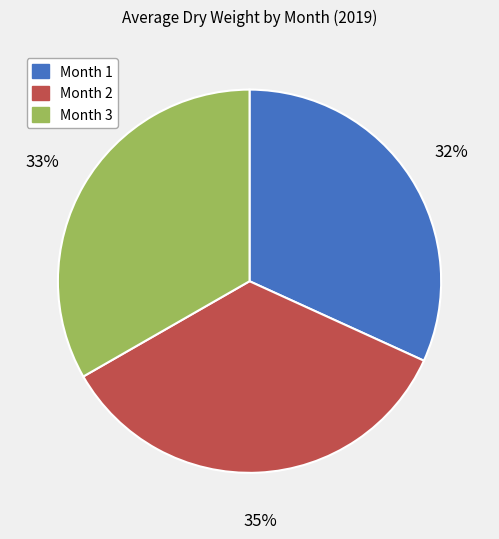

To the nearest percent, what portion does Month 1 represent?

32%